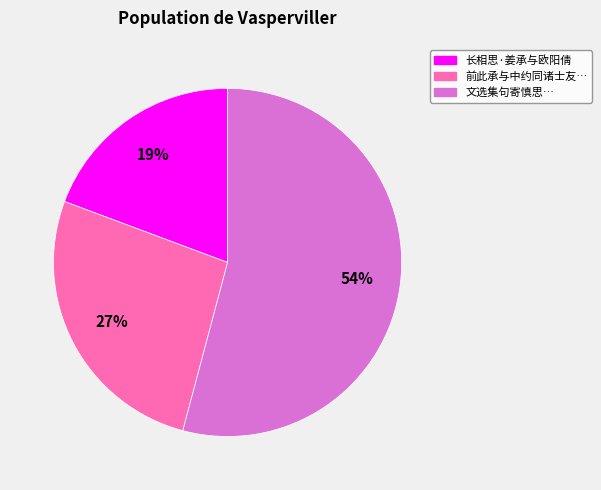

To the nearest percent, what is the average slice percentage?

33%